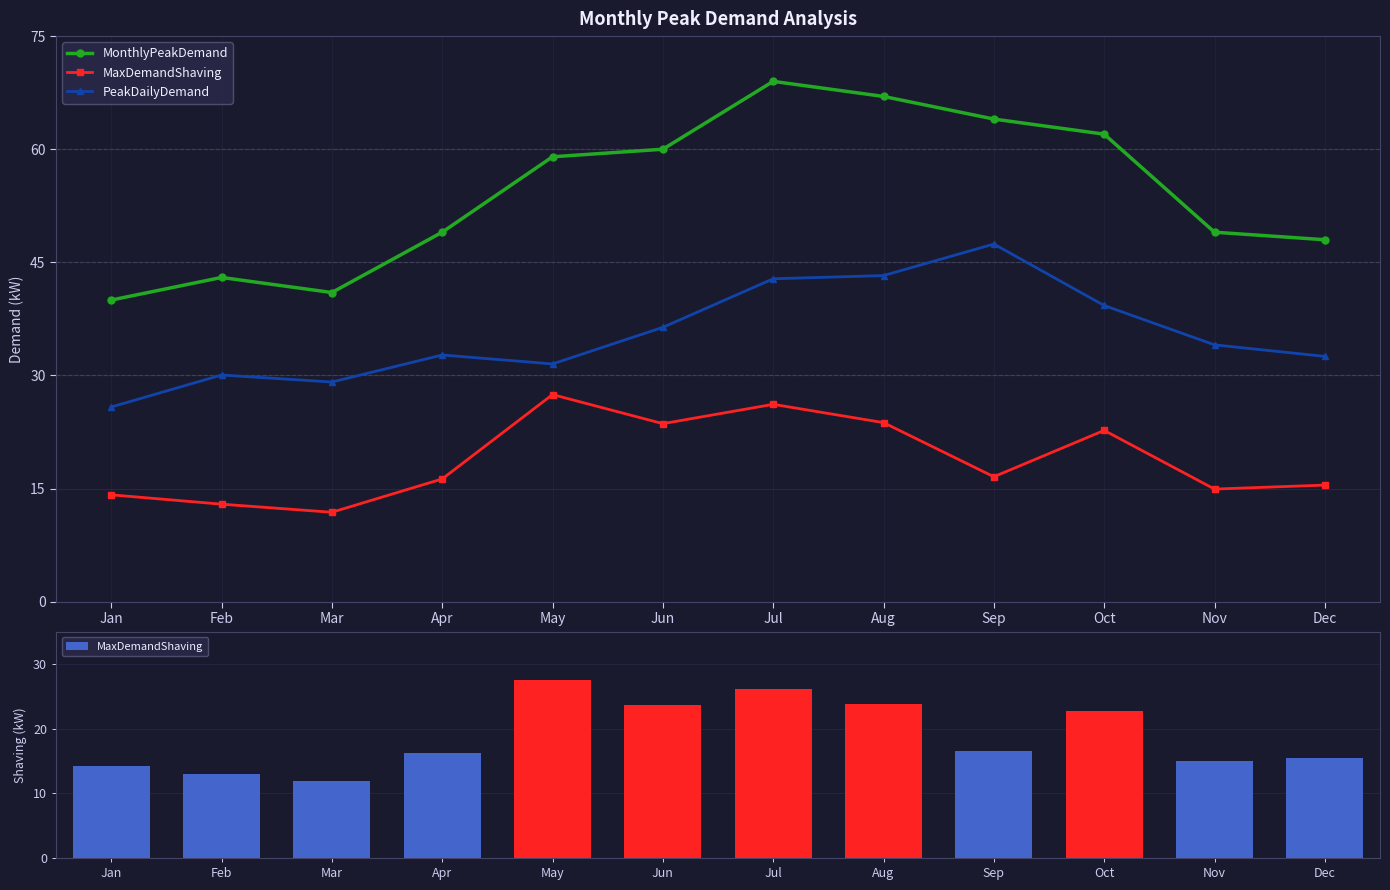

Reading left to right, list all the values displayed in this chart.

MonthlyPeakDemand: 40.0	43.0	41.0	49.0	59.0	60.0	69.0	67.0	64.0	62.0	49.0	48.0
MaxDemandShaving: 14.2	12.9	11.9	16.3	27.5	23.6	26.2	23.8	16.6	22.7	14.9	15.5
PeakDailyDemand: 25.8	30.1	29.1	32.7	31.5	36.4	42.8	43.2	47.4	39.3	34.1	32.5